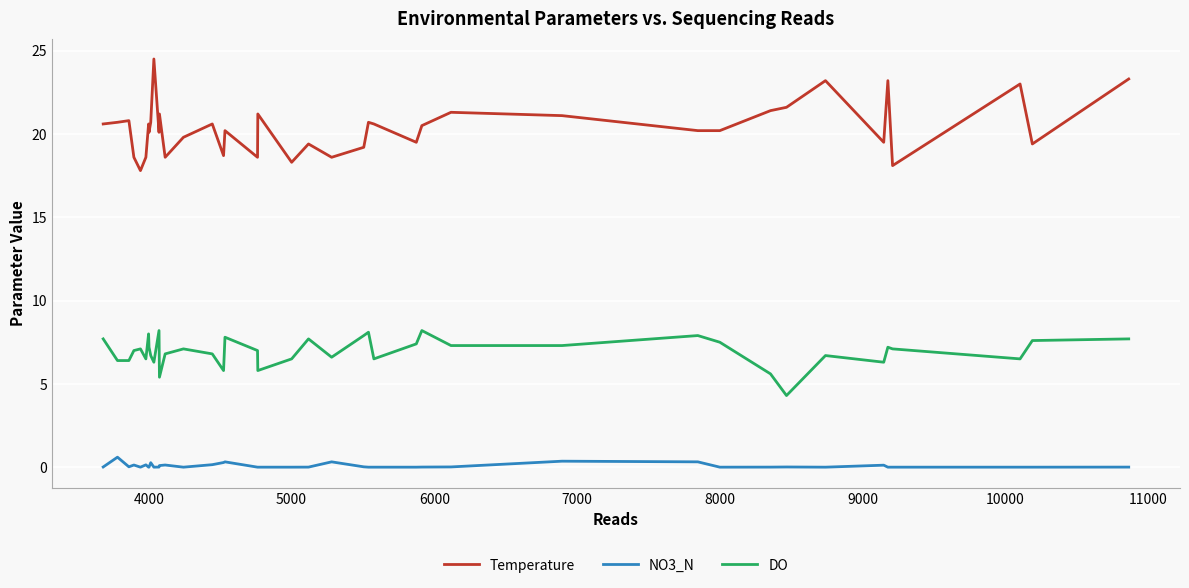

Is this an area chart (filled region under the line)?

No